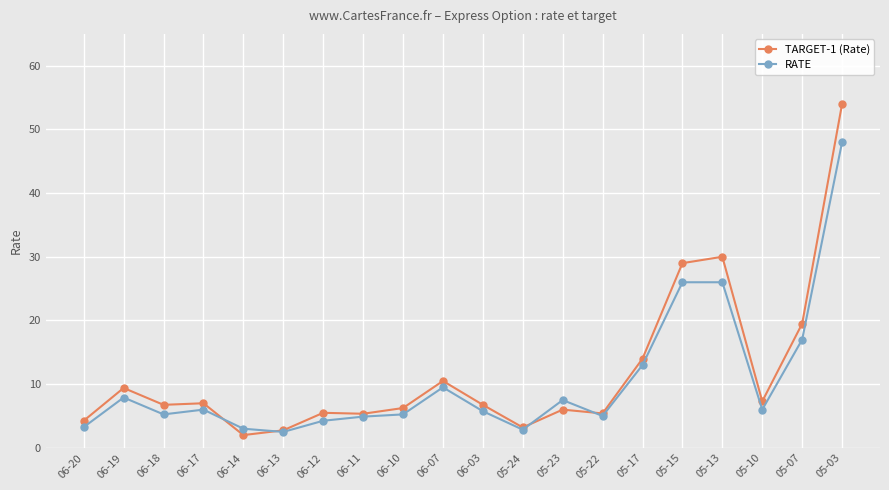

What is the spread (max minus min) of values at 05-22?

0.4